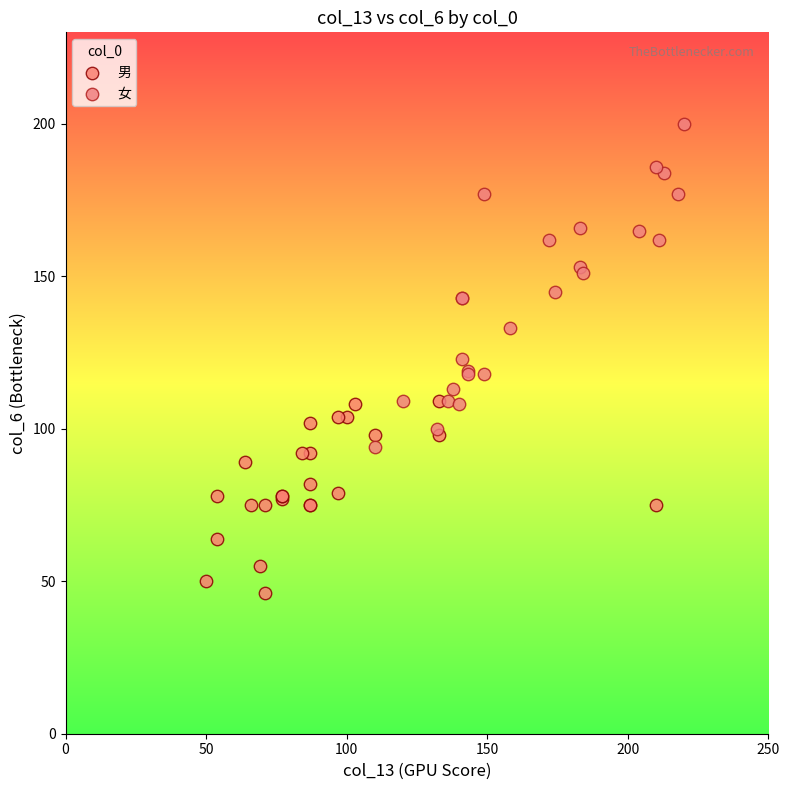

Which series reaches the maximum Y coordinate?

女